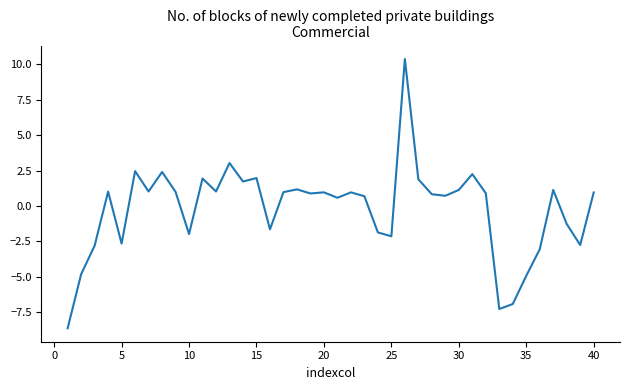

Count the number of data series in this chart.

1